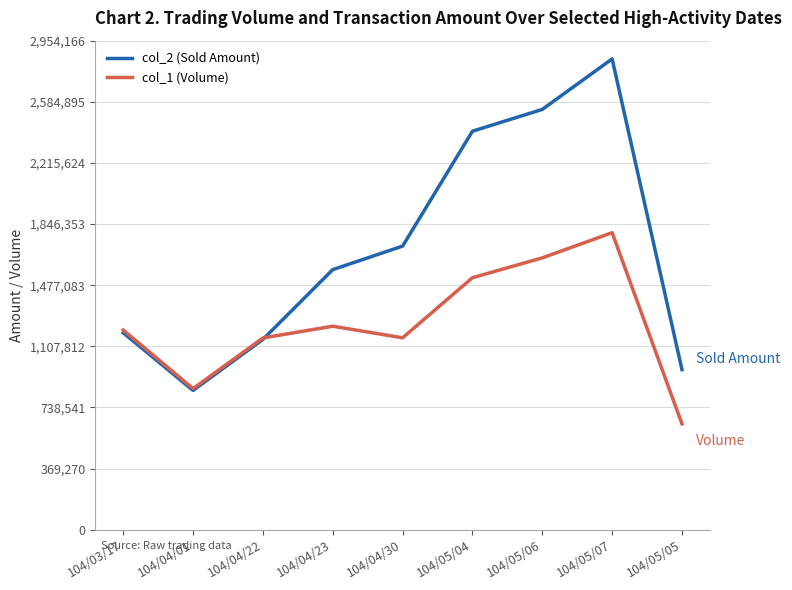

Which category has the highest value across all series?

104/05/07